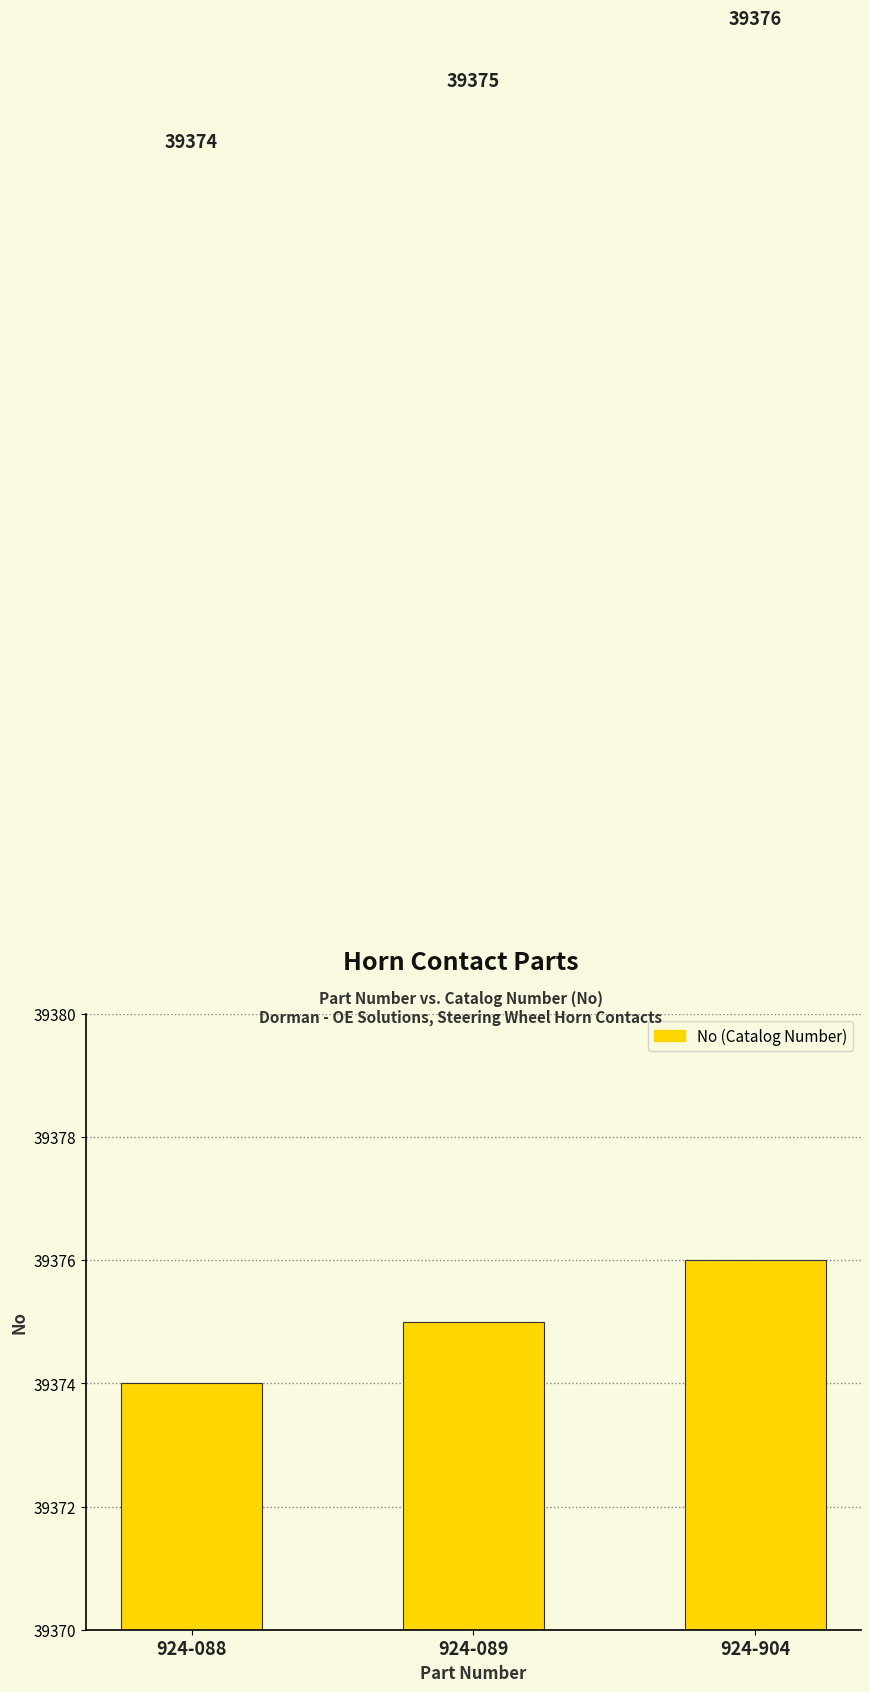

Count the number of data series in this chart.

1